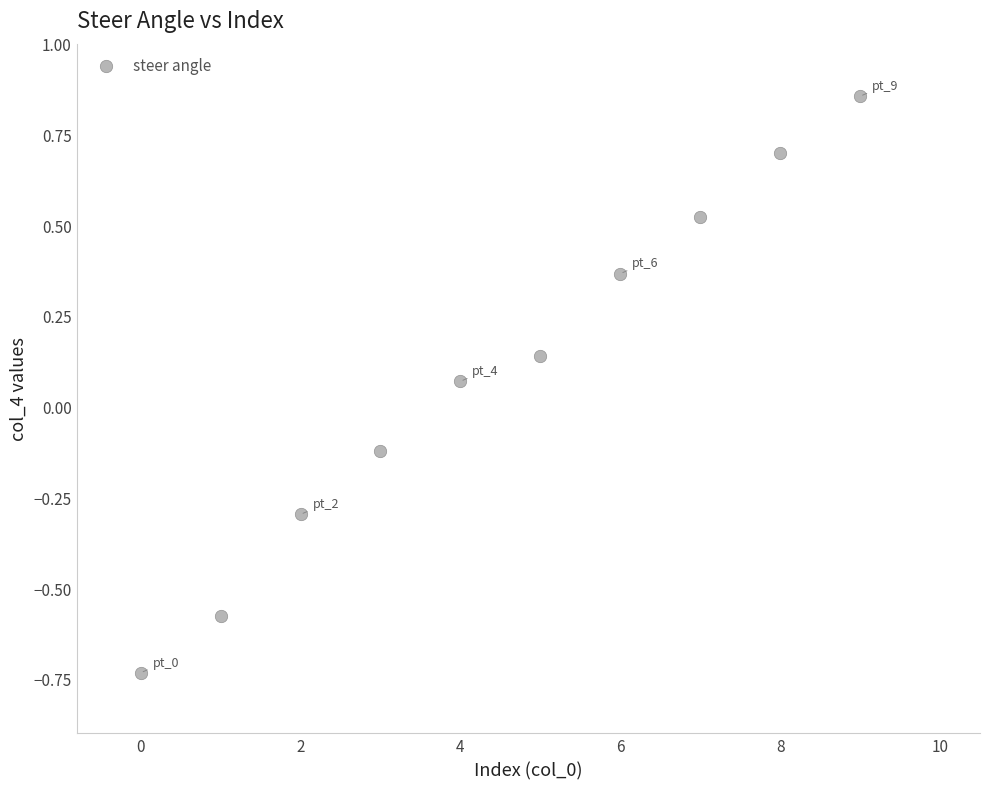

What is the range of Y values (max minus min)?

1.6